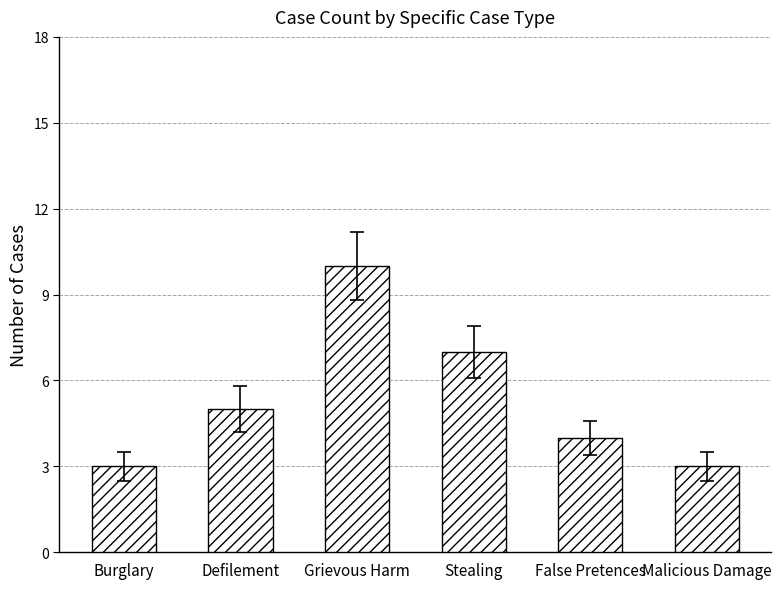

What is the ratio of the value at Malicious Damage to the value at Grievous Harm?

0.3